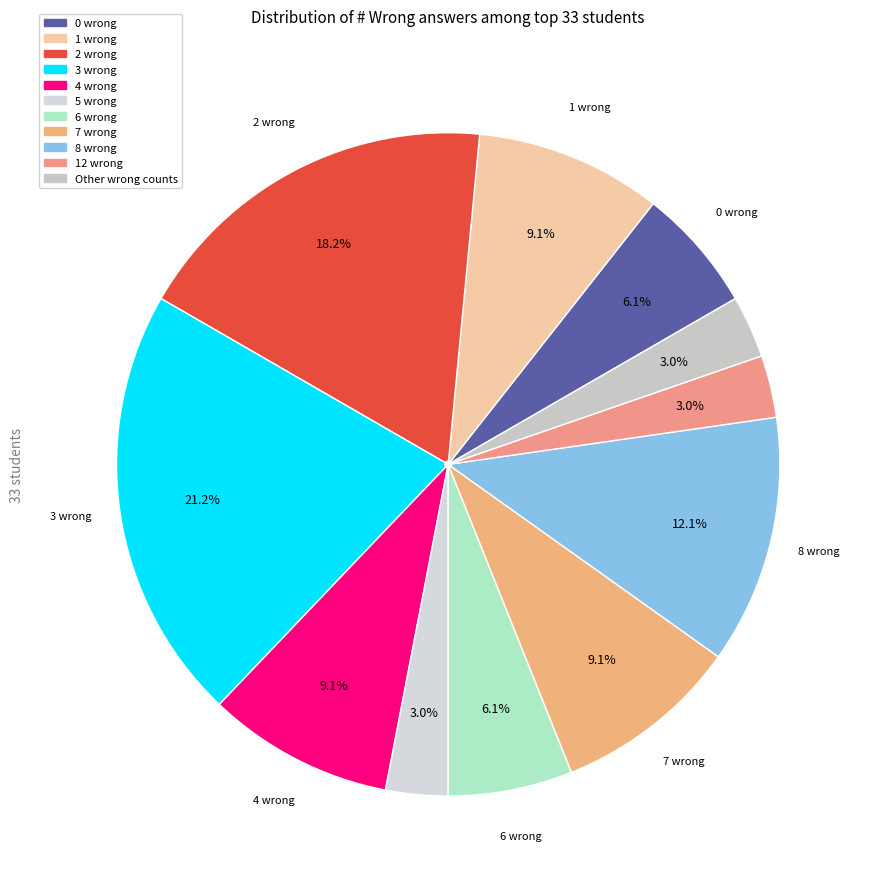

How many slices are in this pie chart?

11